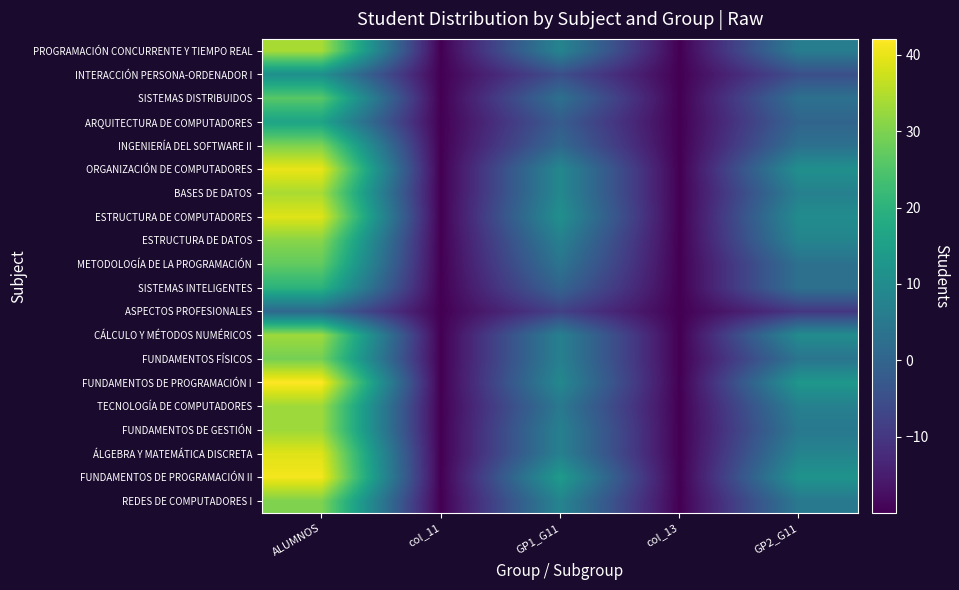

Which series changed the most between ALUMNOS and col_13?

FUNDAMENTOS DE PROGRAMACIÓN I